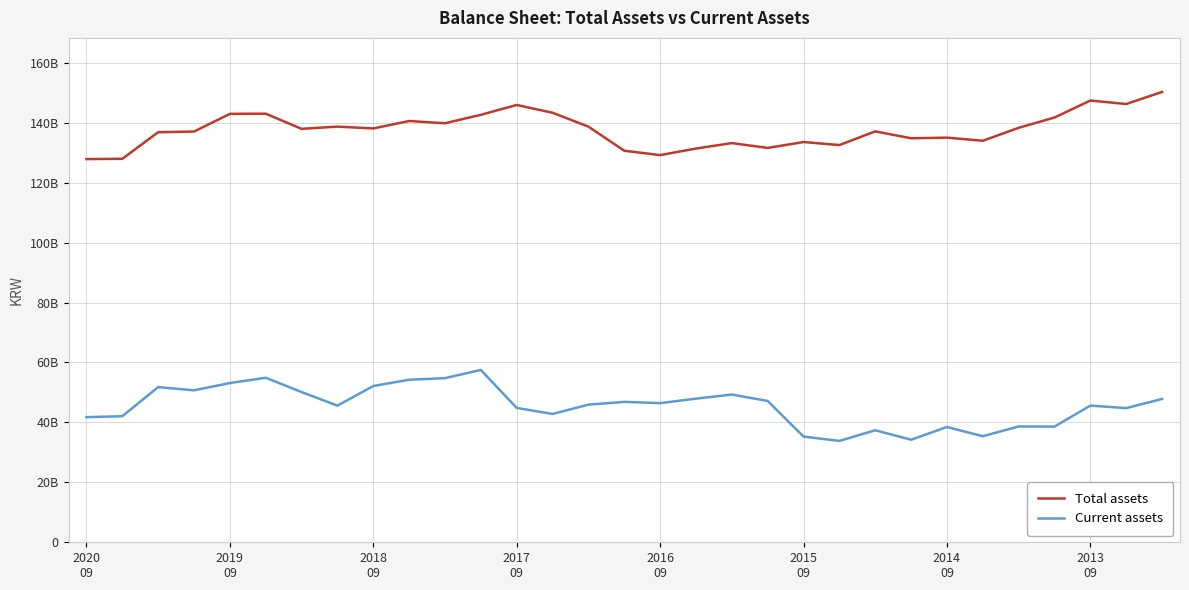

Reading right to left, transcribe all the data shown in this chart.

Total assets: 150298524534	146269026375	147428340758	141759007760	138318902978	134005319187	135042083587	134833889437	137132334285	132567372605	133577583696	131611037591	133222425527	131403370927	129211353913	130677534077	138723191618	143347821192	145946169418	142665803425	139843087719	140592544969	138109871199	138722935604	137976916698	143037084942	142984639537	137078094267	136857788451	127980812006	127887696902
Current assets: 47833778811	44766505291	45622172068	38615073415	38648339424	35391890544	38475454857	34220859352	37382062507	33828437510	35269115182	47164950705	49301392679	47938442268	46439459568	46861186463	45930761930	42824689465	44840296411	57519422562	54779381934	54244704895	52152496986	45597949079	50135077986	54901831916	53148853765	50712710802	51787144678	42075027241	41760373462